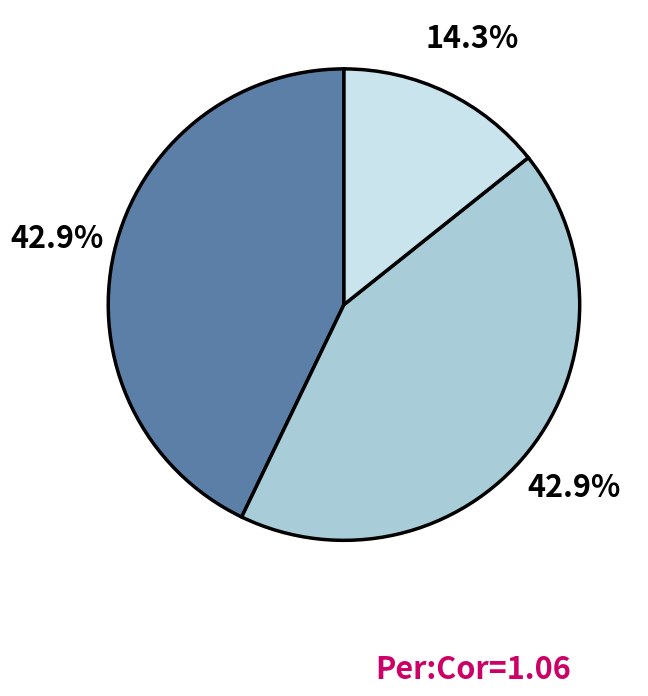

Is there a majority slice in this chart?

No